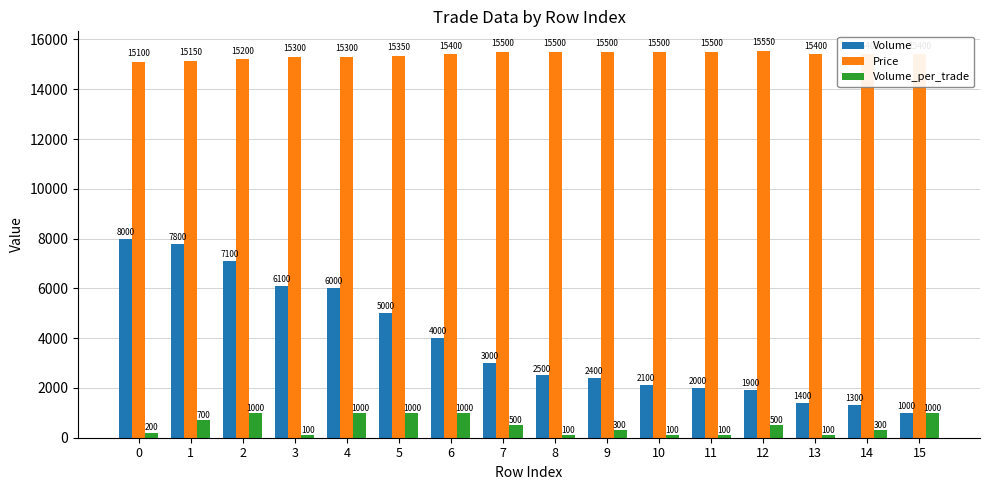

What are all the series names shown in the legend?

Volume, Price, Volume_per_trade